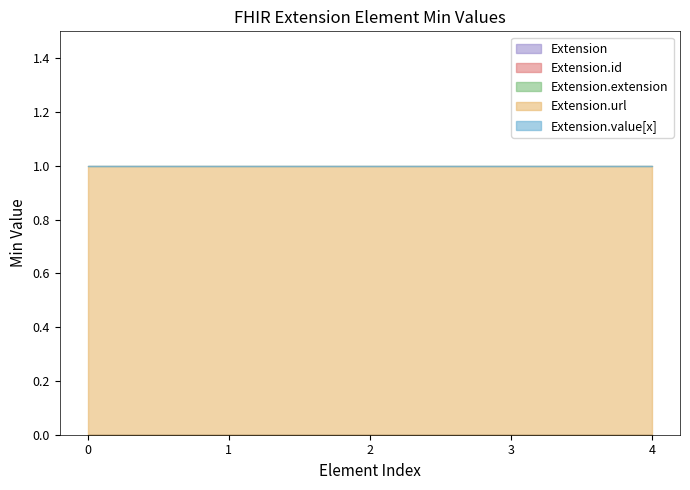

How many lines are shown in the chart?

5